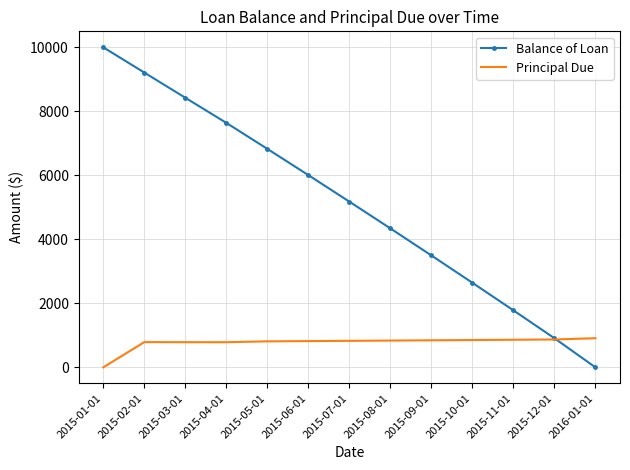

What is the total value across all series at 2015-03-01?

9211.5